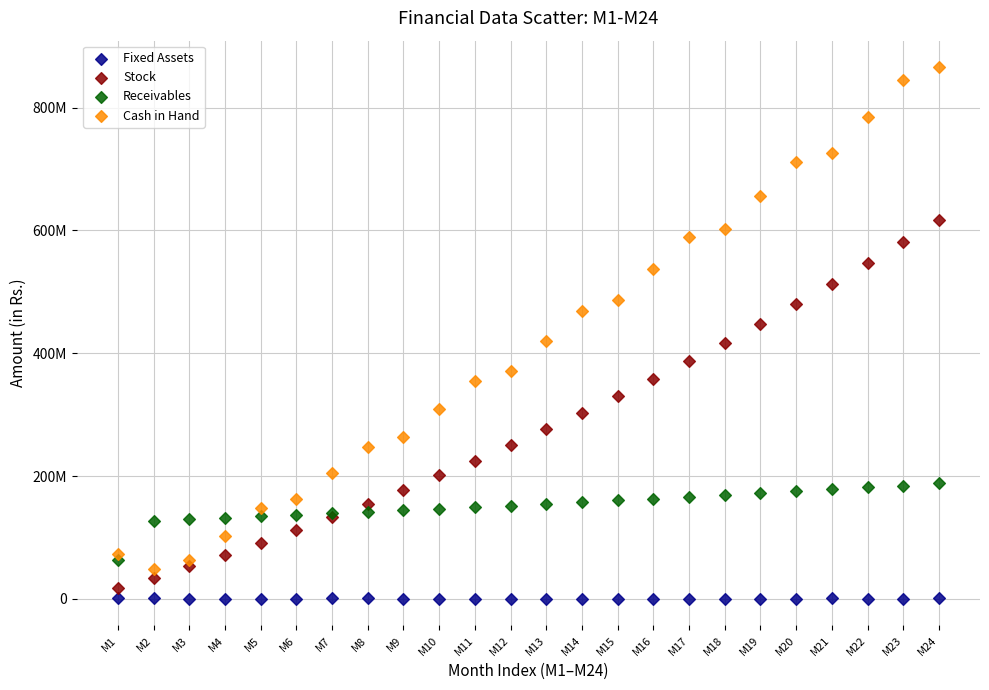

Which series has the widest spread of Y values?

Cash in Hand